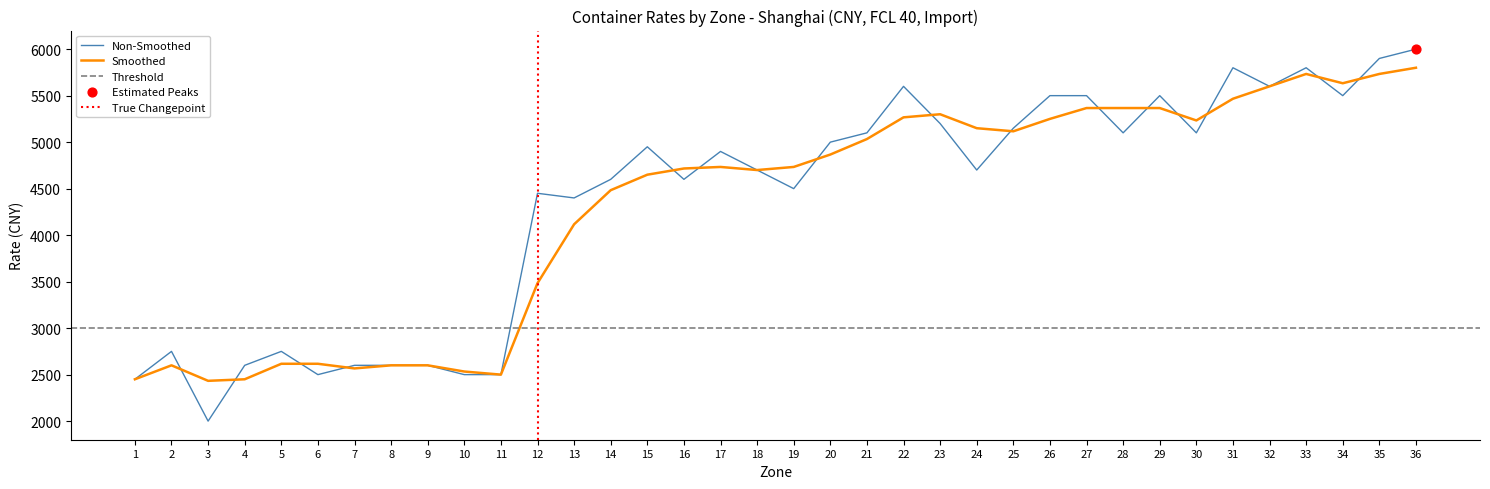

What is the change in value from 12 to 24?

+250